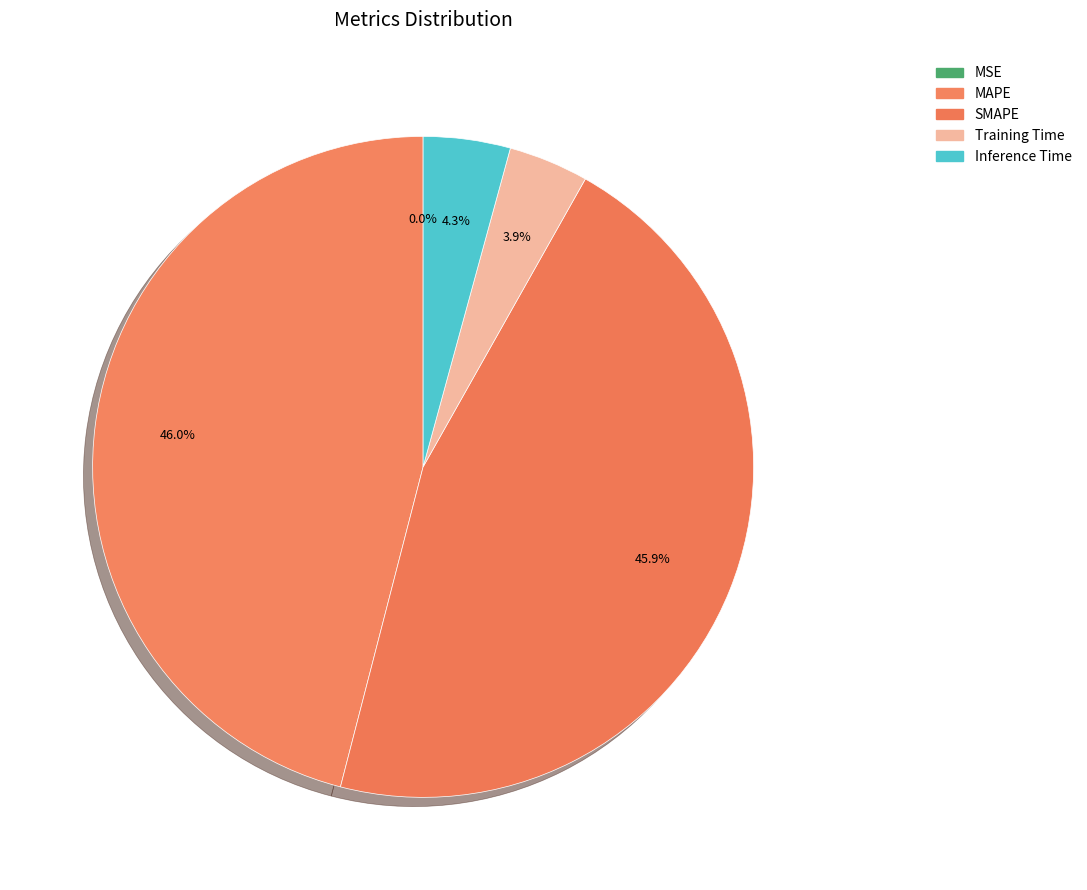

To the nearest percent, what is the combined percentage of Inference Time and Training Time?

8%